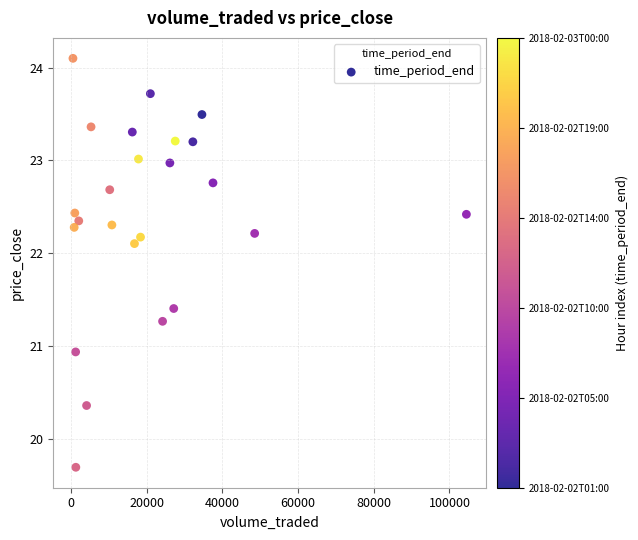

What Y value in the scatter plot is closest to 21?

20.9